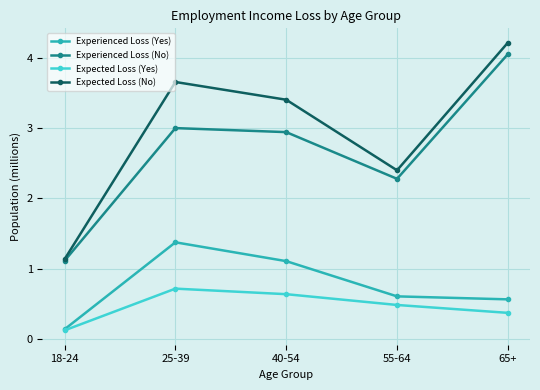

At which category does Experienced Loss (No) reach its first local peak?

25-39